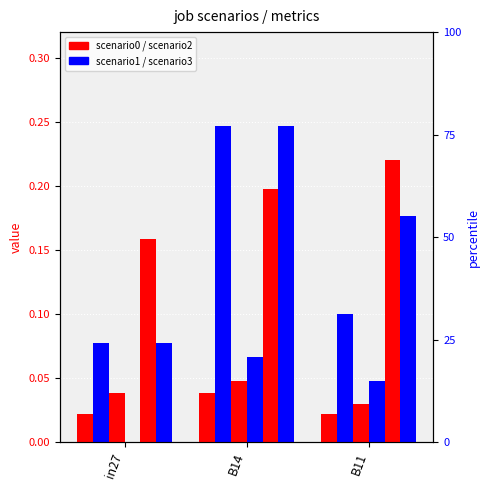

How many distinct data groups are displayed?

6